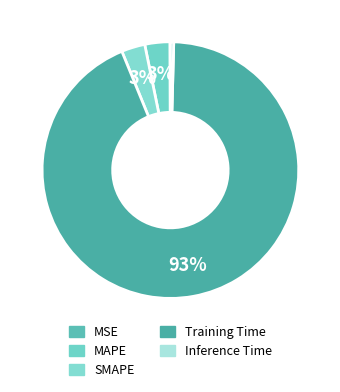

Which has a higher value, SMAPE or MSE?

SMAPE